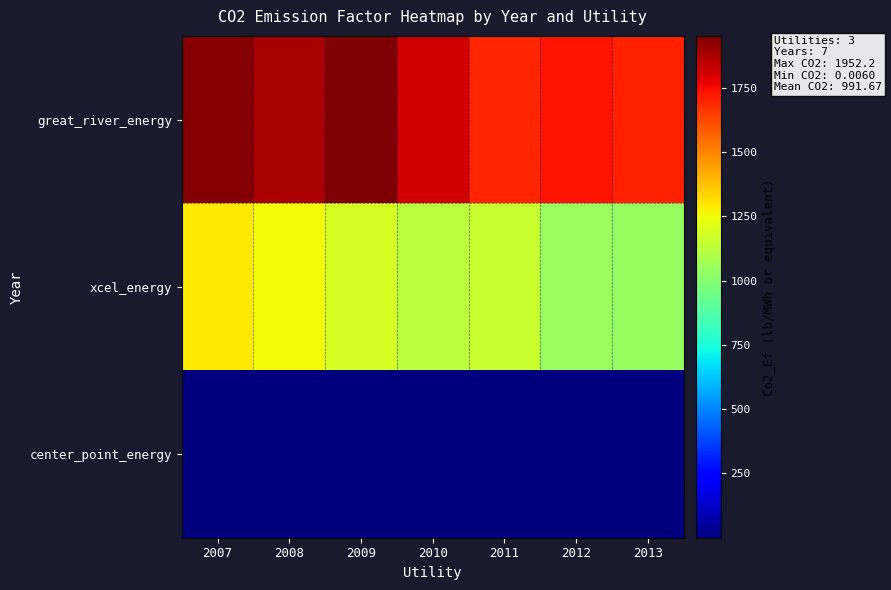

Which has a higher value, 2010 or 2007?

2007